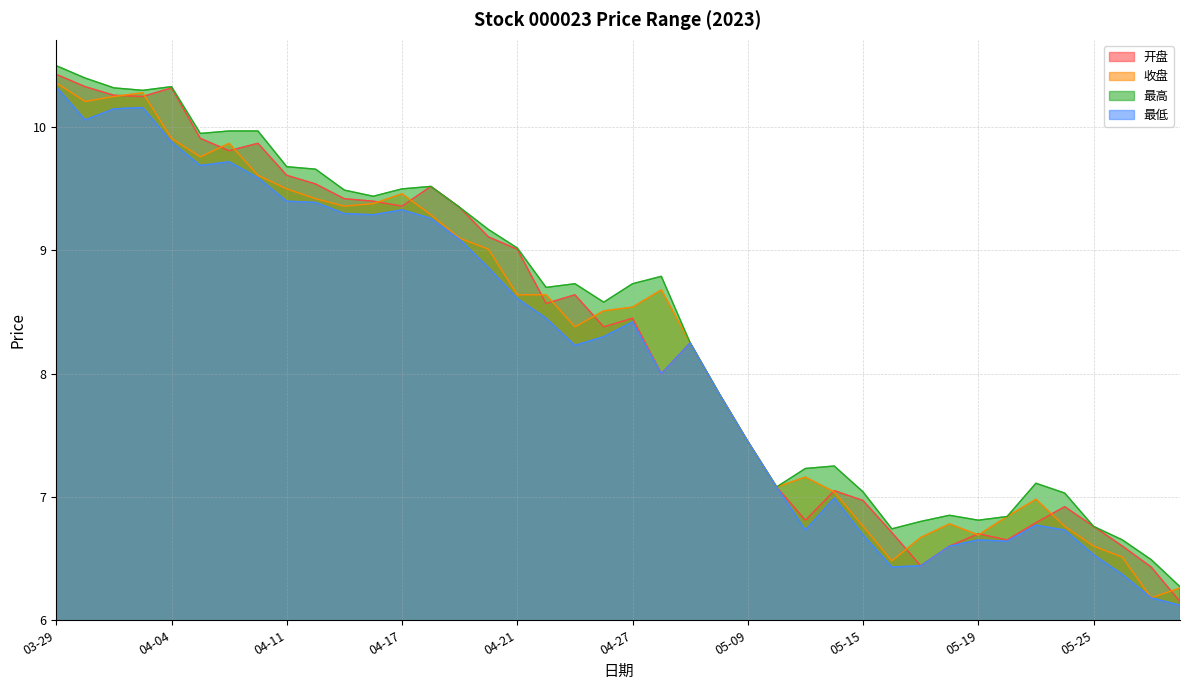

What is the difference between the highest and lowest values at 04-18?

0.3